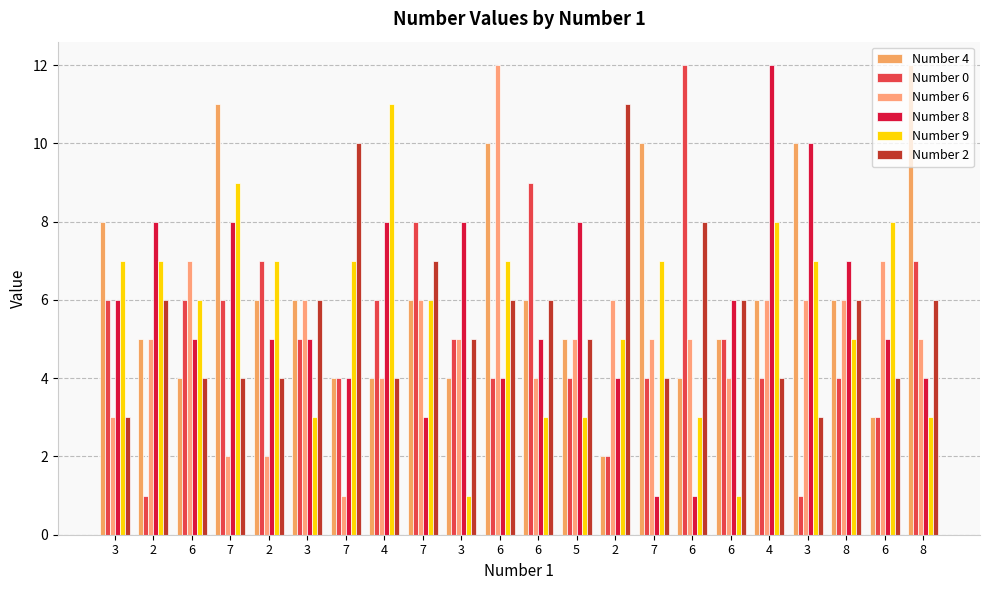

What is the sum of the Number 2 values at 2 and 7?

14